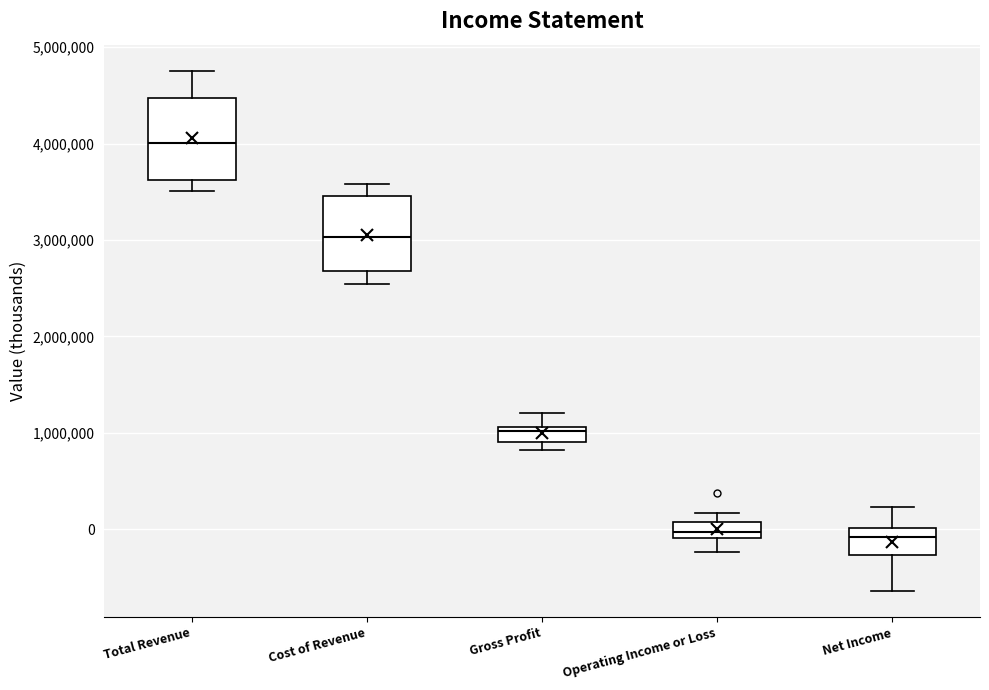

Reading left to right, transcribe this box plot: for each box, give where its median line is, the range the box spans, and where its two whiskers end, as read against the y-axis. The values are not printed on the chart, so give them approximately, as read against the axis.

Total Revenue: median 4000000, box 3600000 to 4500000, whiskers 3500000 to 4800000
Cost of Revenue: median 3000000, box 2700000 to 3500000, whiskers 2500000 to 3600000
Gross Profit: median 1000000, box 900000 to 1100000, whiskers 800000 to 1200000
Operating Income or Loss: median 0, box -100000 to 100000, whiskers -200000 to 200000
Net Income: median -100000, box -300000 to 0, whiskers -600000 to 200000